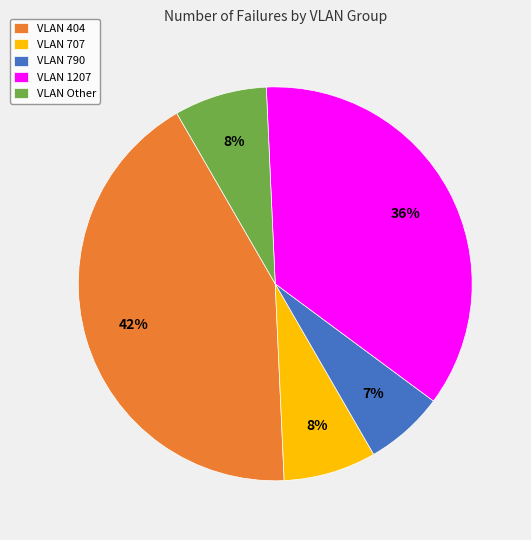

Is the sum of VLAN 707 and VLAN Other greater than half?

No